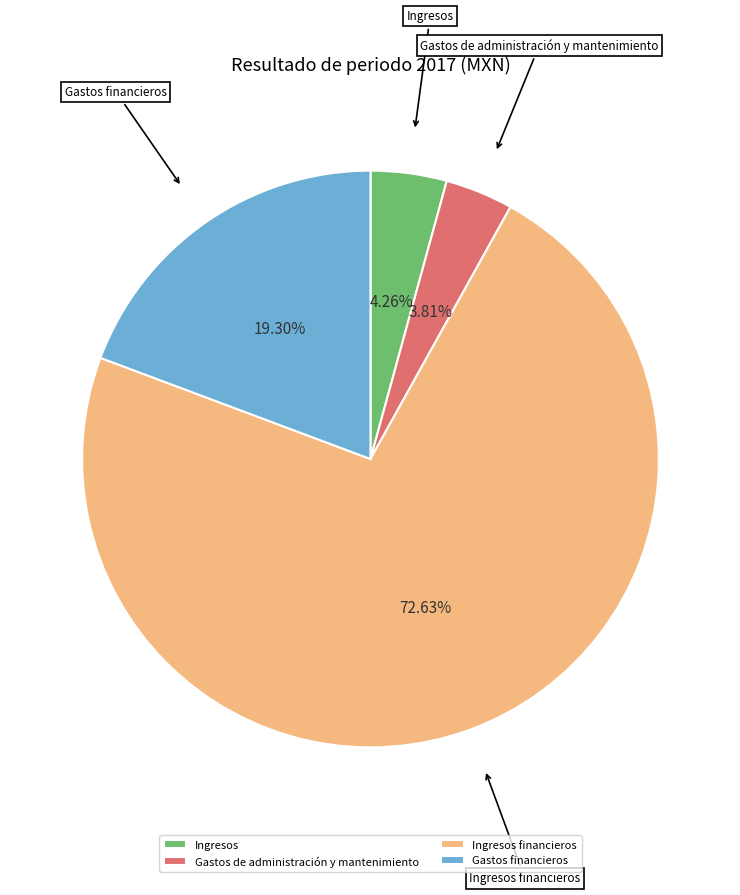

Count the number of slices in the pie.

4